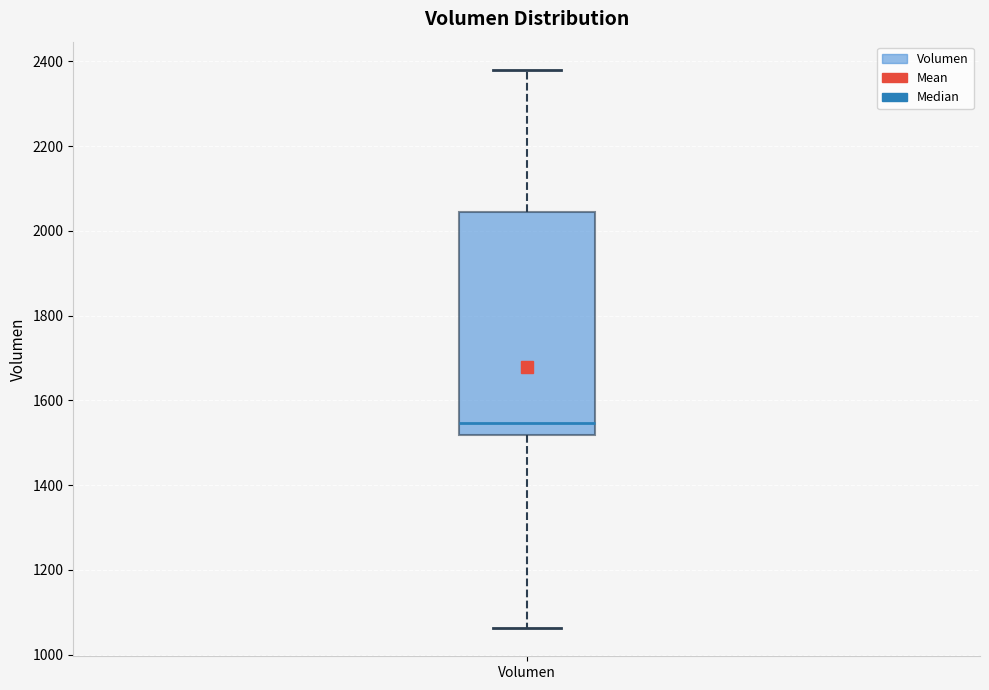

Read this box plot against the y-axis: the position of the median line, the range covered by the box, and the ends of both whiskers. The values are not printed on the chart, so give them approximately, as read against the axis.

median 1540, box 1520 to 2040, whiskers 1060 to 2380